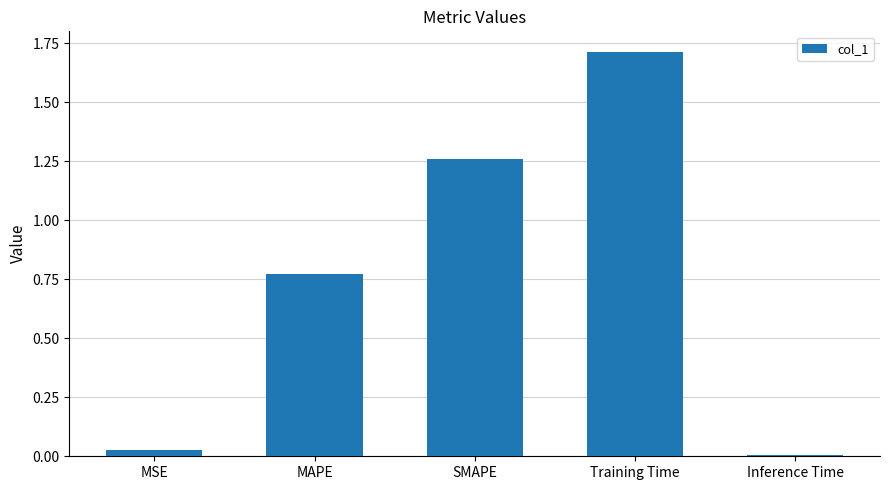

The chart shows a value of 2.3 at Training Time. True or false?

False